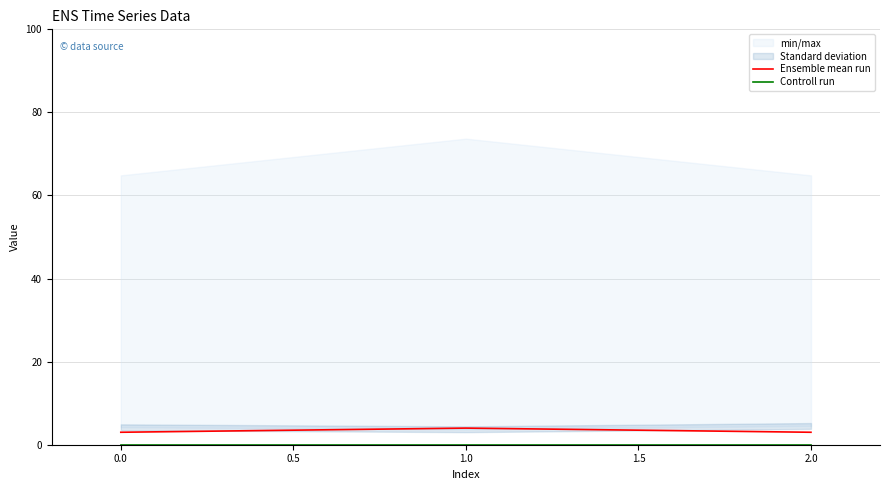

The value of Ensemble mean run at 1.0 is 4. True or false?

True